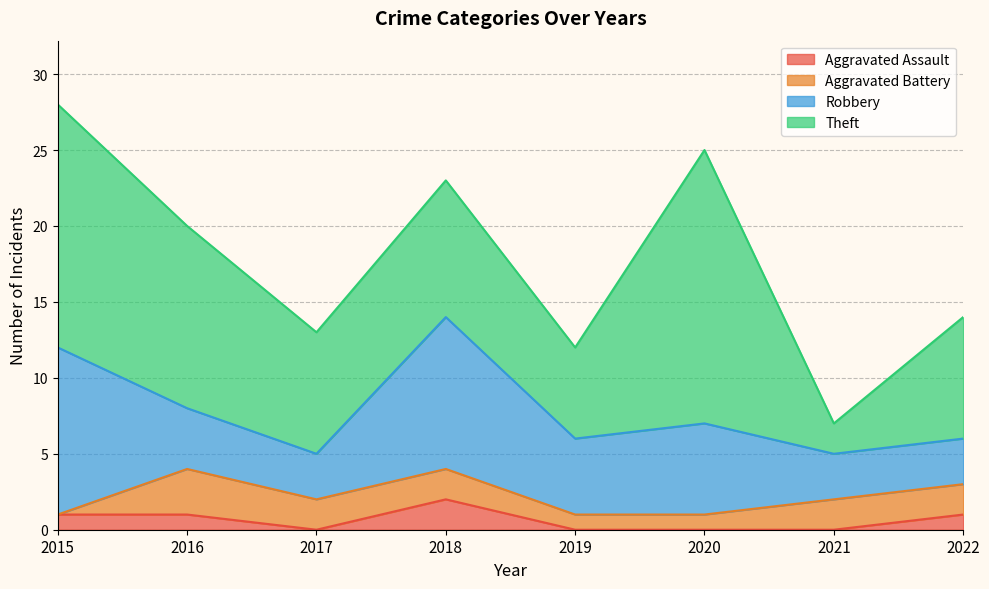

True or false: Theft and Robbery cross at least once.

True